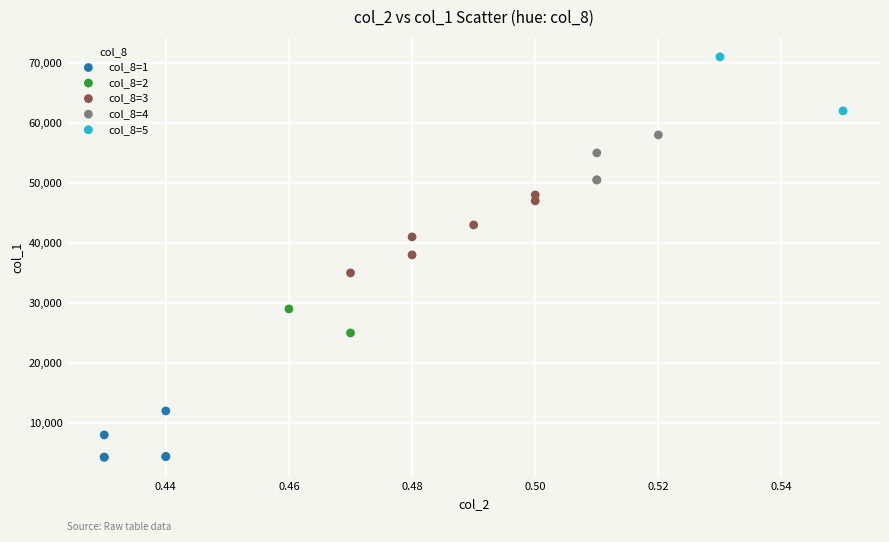

Which series has the widest spread of Y values?

col_8=3